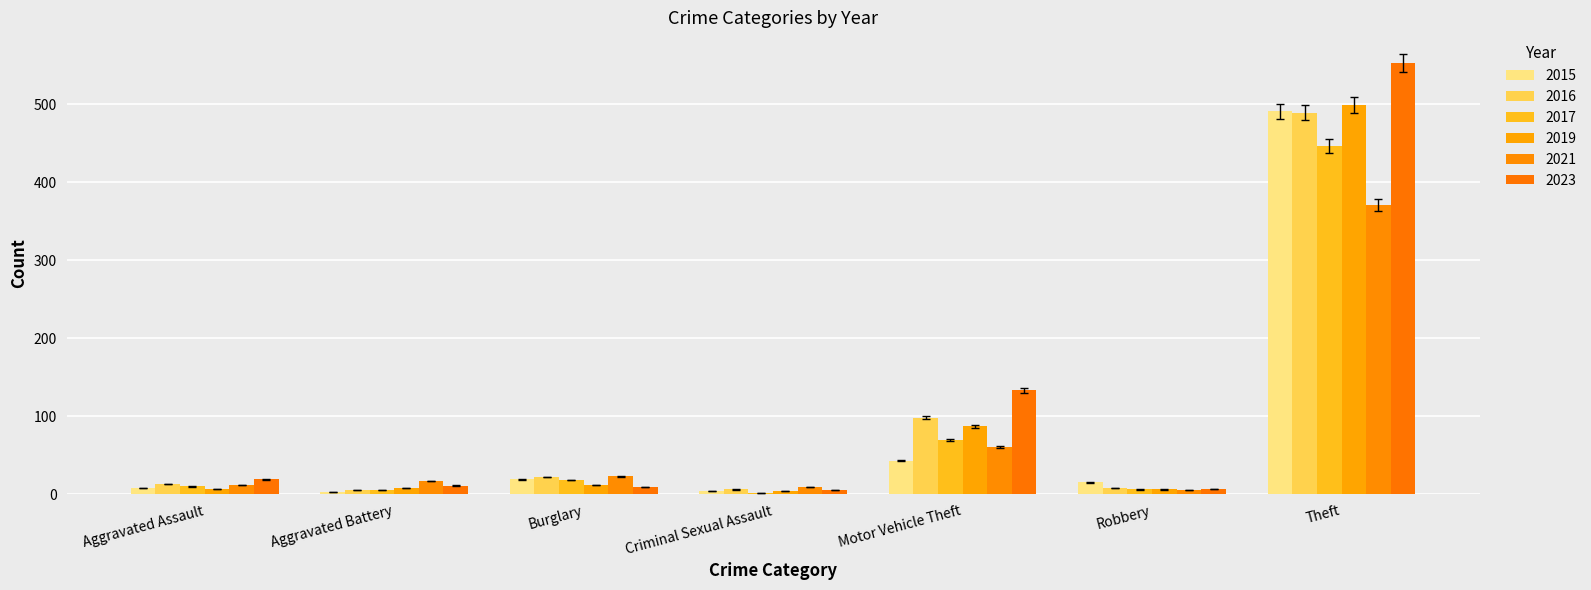

How many groups of bars are there?

7